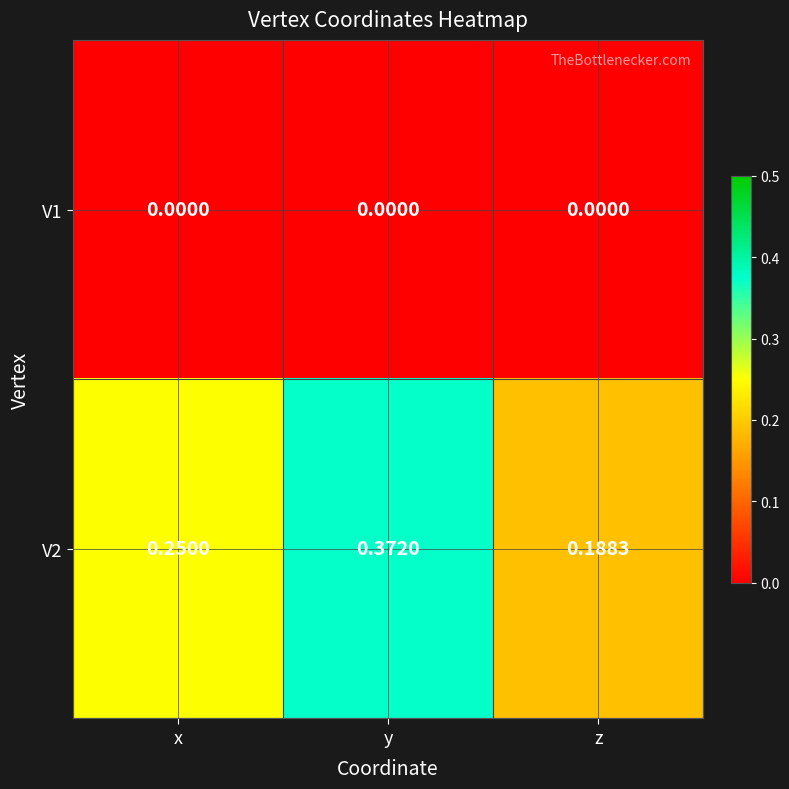

How many series are shown in this chart?

2